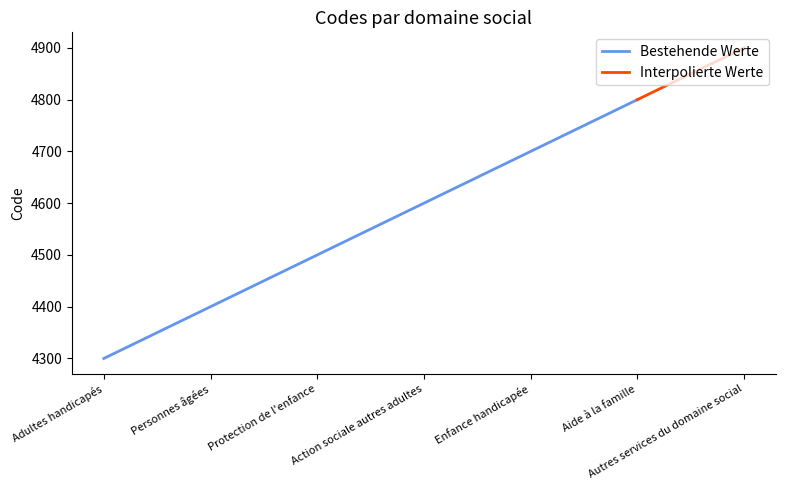

What is the difference between the maximum and minimum values?

600